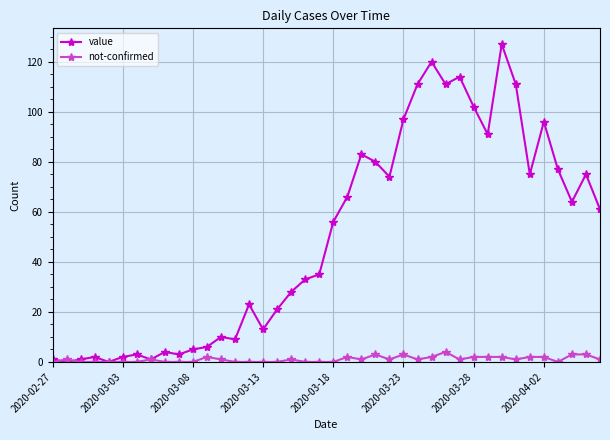

What is the highest value of the not-confirmed series?

4